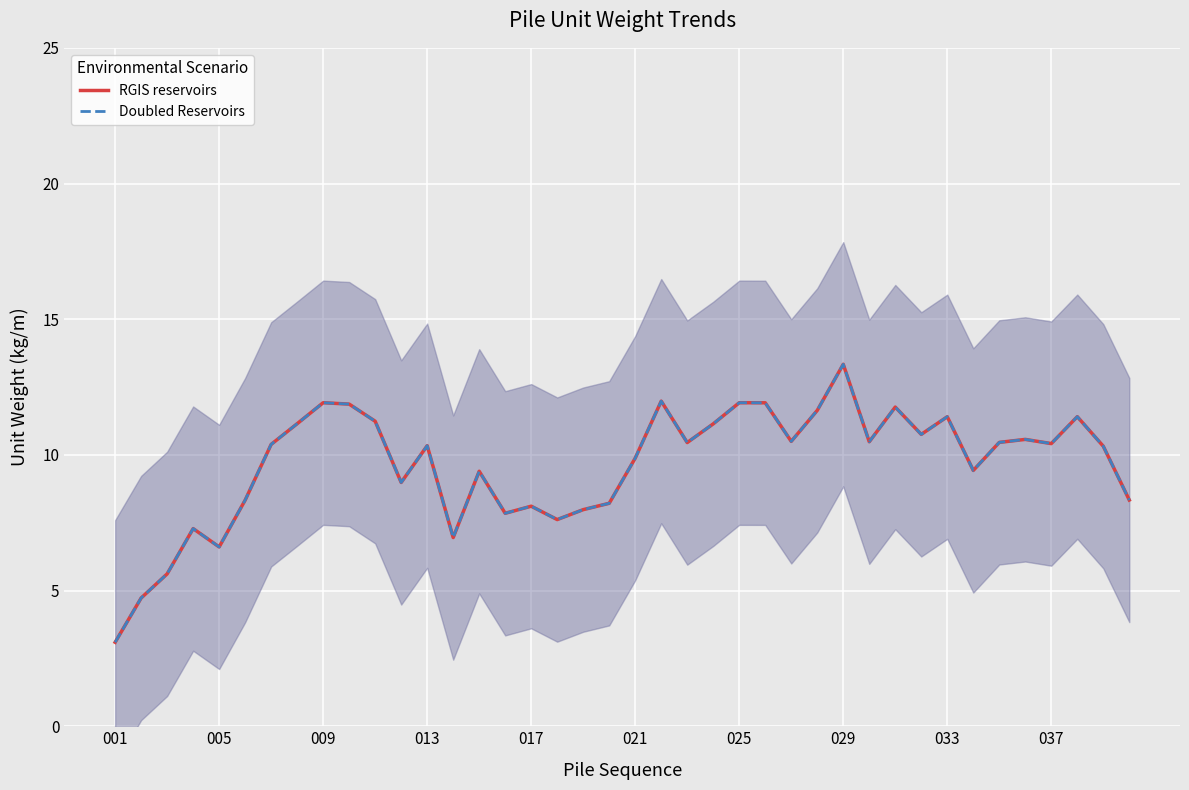

Which series has the largest total across all categories?

RGIS reservoirs